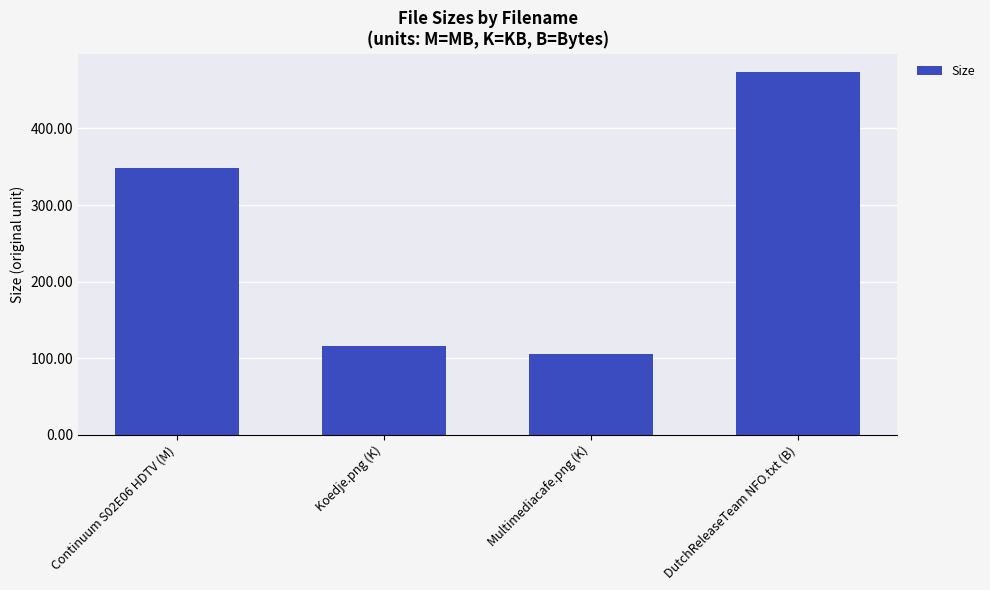

Where is the data nearest to the value 289?

Continuum S02E06 HDTV (M)